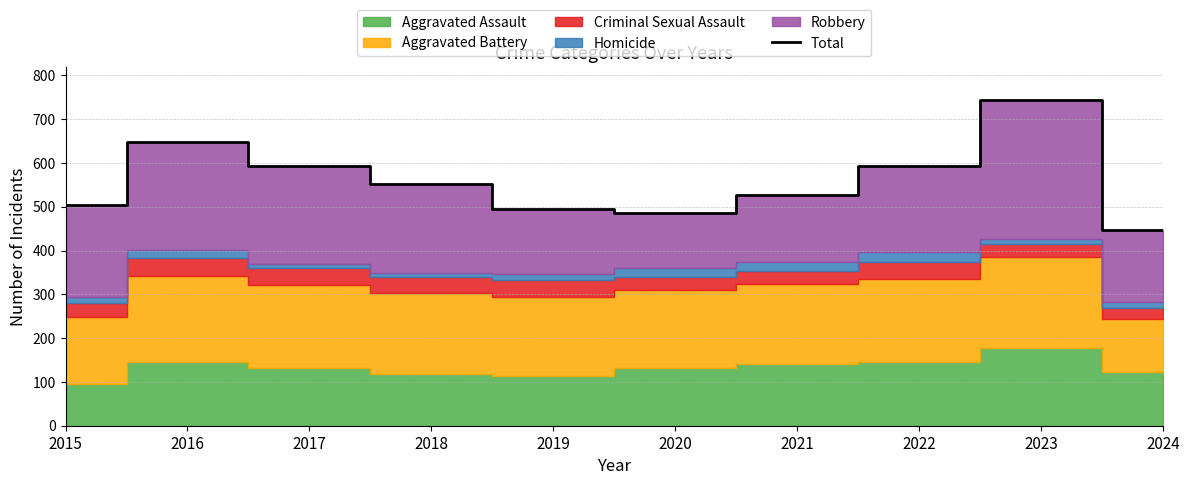

True or false: the data shows 593 at 2017.

True